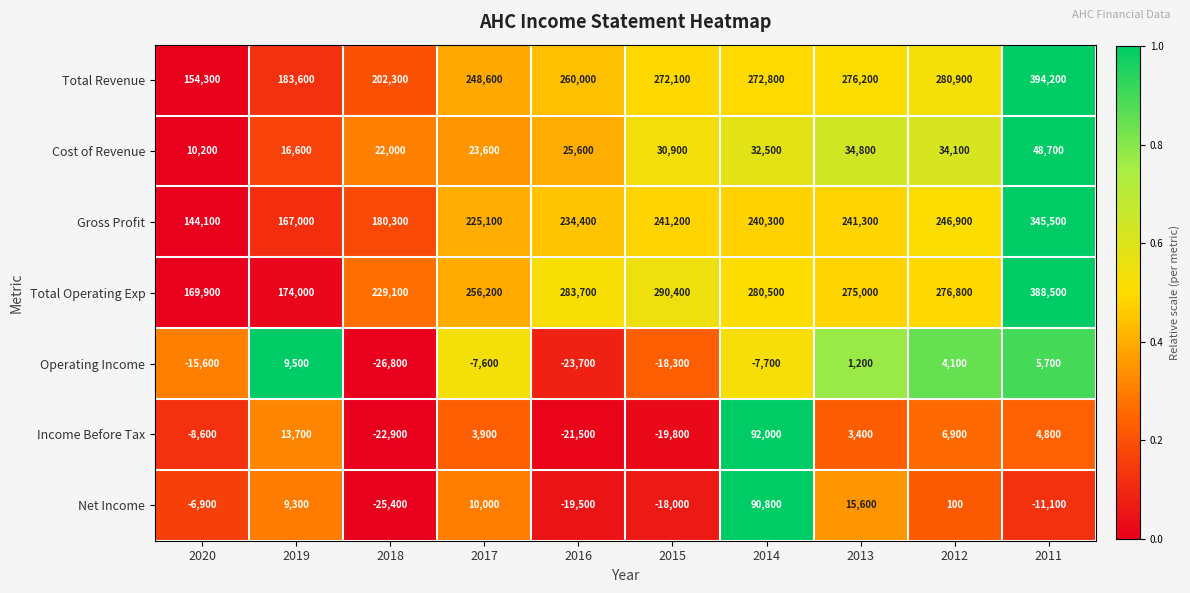

What is the difference between the highest and lowest values at 2018?

255900